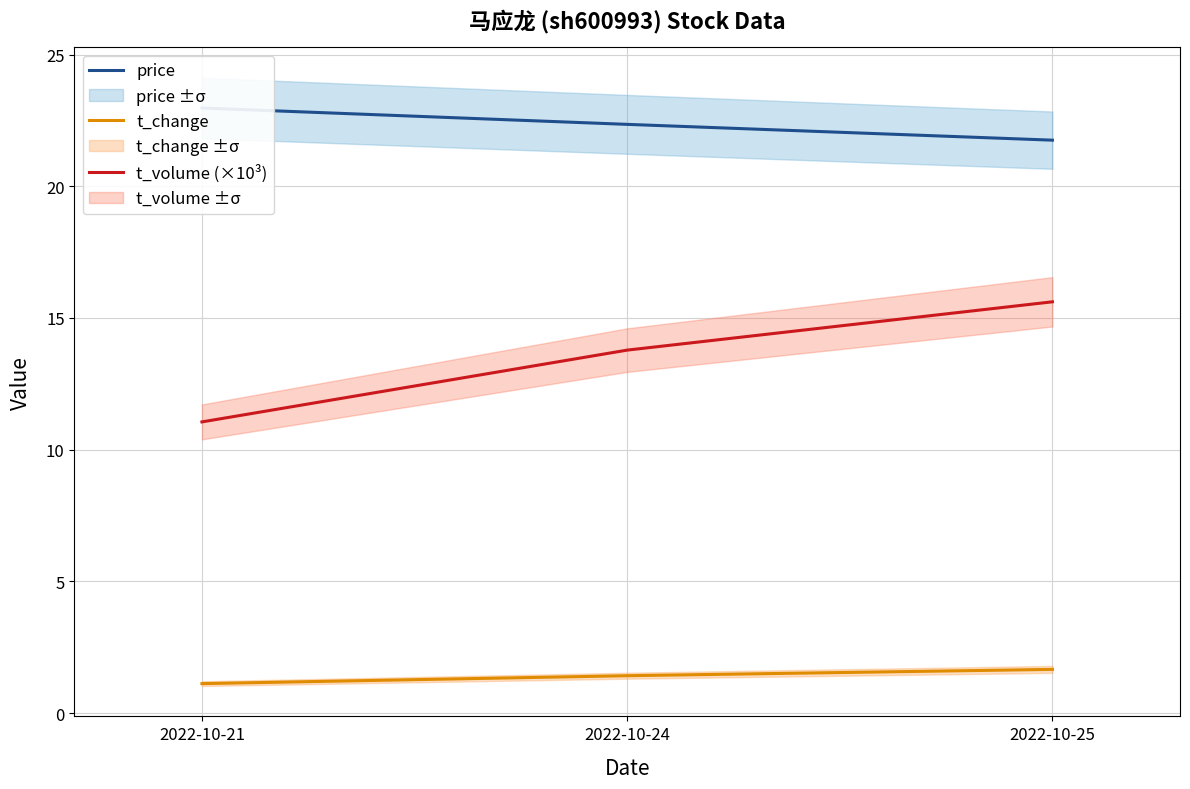

Reading left to right, list all the values displayed in this chart.

price: 2022-10-21=23.0	2022-10-24=22.4	2022-10-25=21.8
t_change: 2022-10-21=1.1	2022-10-24=1.4	2022-10-25=1.7
t_volume (×10³): 2022-10-21=11.1	2022-10-24=13.8	2022-10-25=15.6